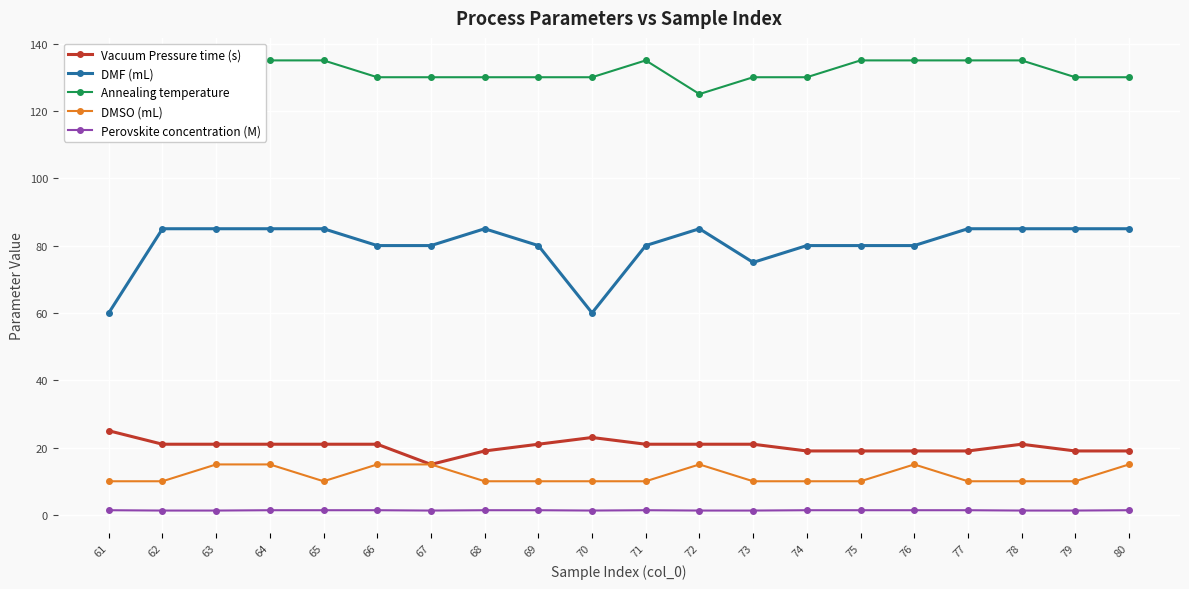

True or false: Annealing temperature and Perovskite concentration (M) intersect in this chart.

False